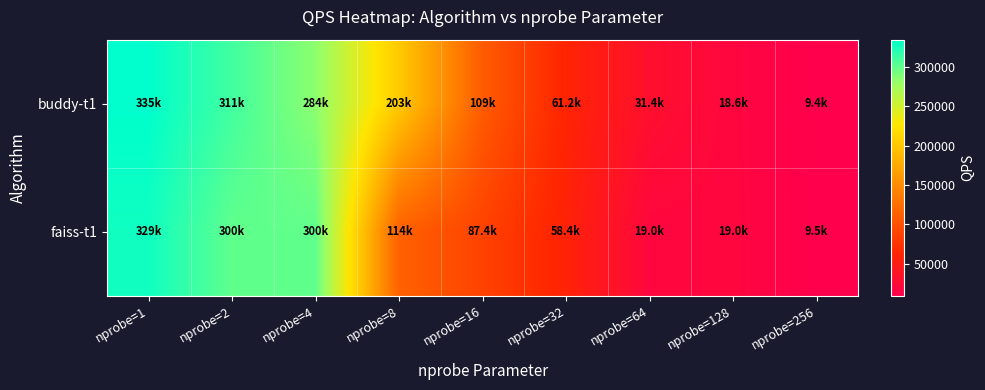

Which series has the widest spread of values?

buddy-t1